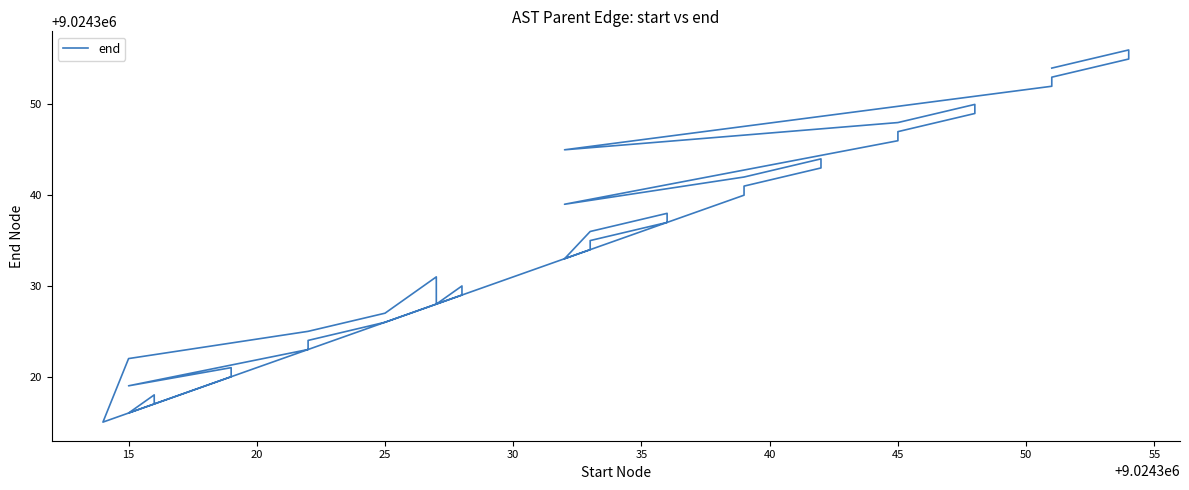

What is the maximum value shown in the chart?

9024356